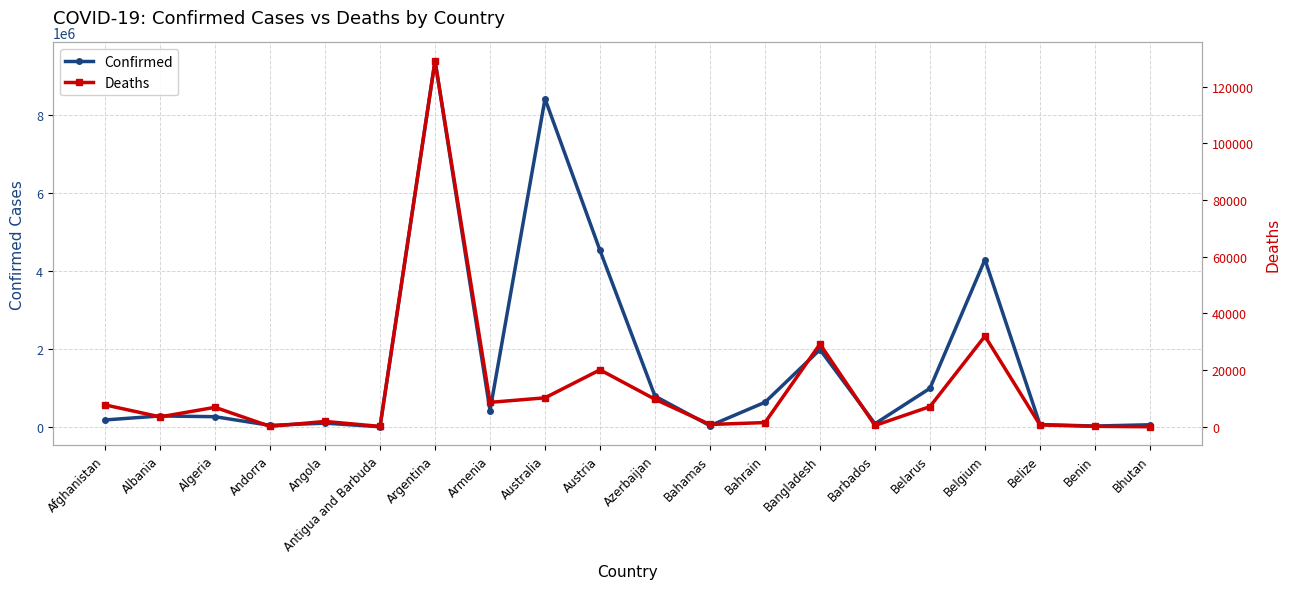

Reading right to left, list all the values displayed in this chart.

Confirmed: Bhutan=59824	Benin=27216	Belize=64948	Belgium=4294880	Belarus=994037	Barbados=85488	Bangladesh=1988101	Bahrain=636294	Bahamas=36133	Azerbaijan=793388	Austria=4529939	Australia=8419675	Armenia=423417	Argentina=9394326	Antigua and Barbuda=8681	Angola=101320	Andorra=44671	Algeria=266202	Albania=285731	Afghanistan=183221
Deaths: Bhutan=21	Benin=163	Belize=680	Belgium=31977	Belarus=7118	Barbados=478	Bangladesh=29195	Bahrain=1498	Bahamas=821	Azerbaijan=9717	Austria=20093	Australia=10225	Armenia=8629	Argentina=129109	Antigua and Barbuda=142	Angola=1900	Andorra=153	Algeria=6875	Albania=3510	Afghanistan=7728